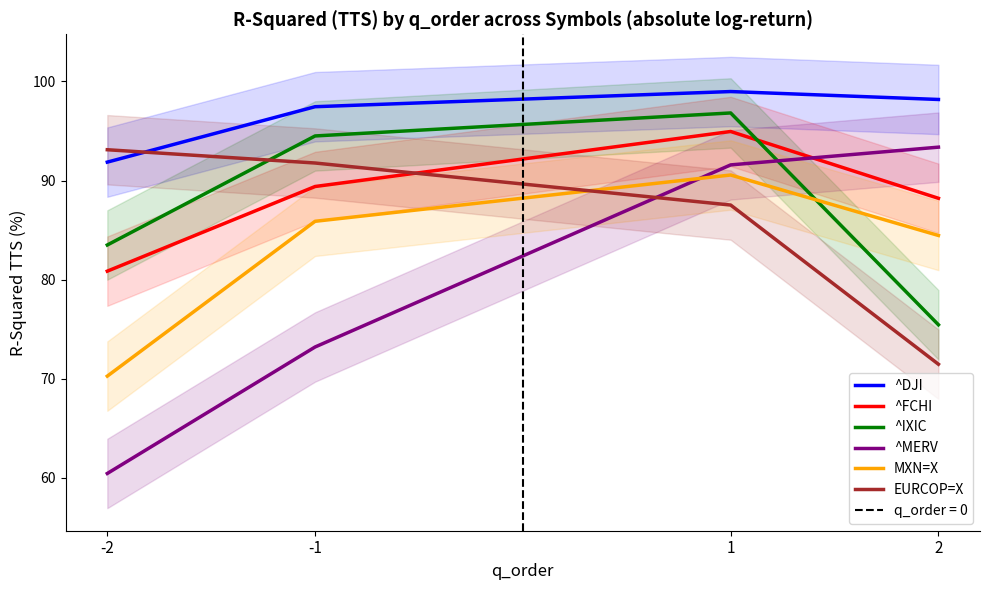

At how many categories does at least one series exceed 61?

4